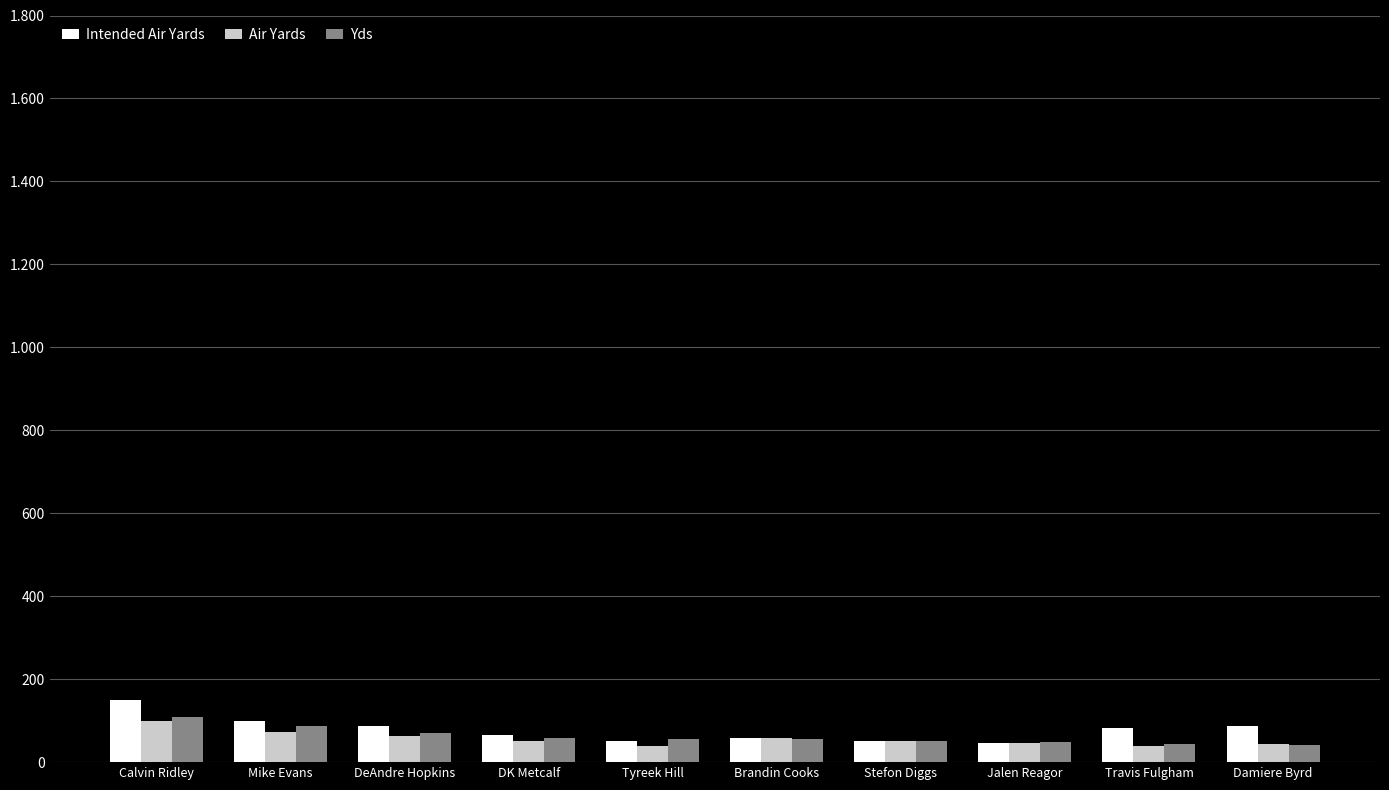

Are the bars grouped side by side (vs. stacked)?

Yes